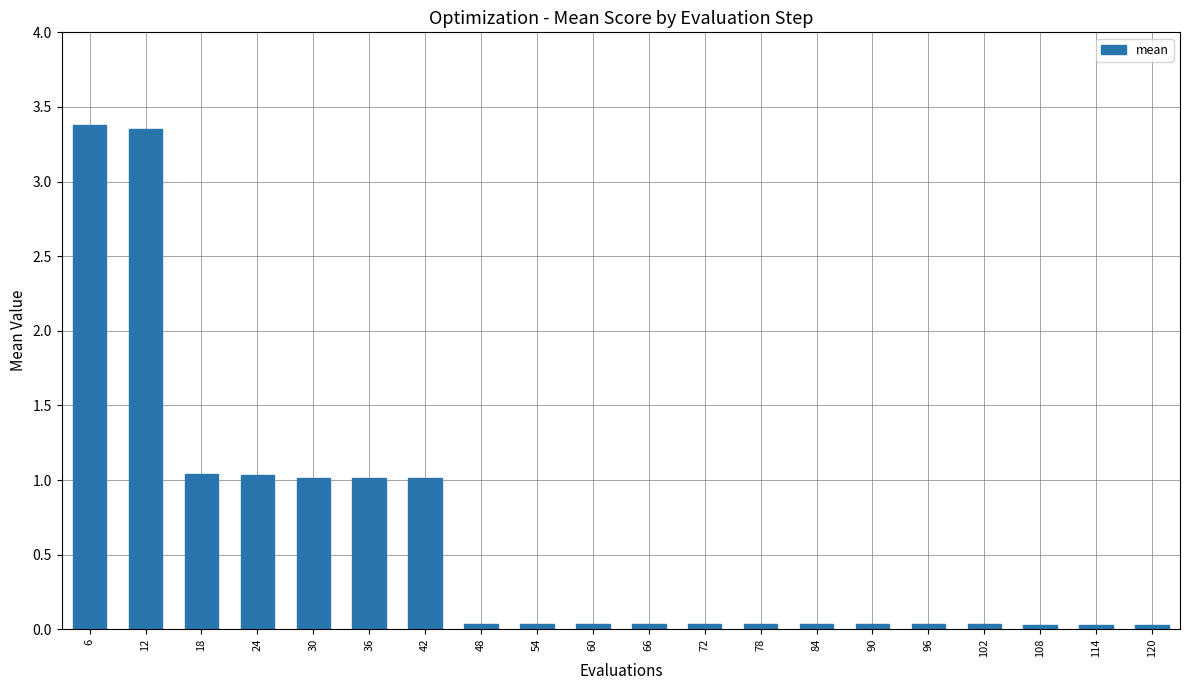

Are the bars horizontal?

No